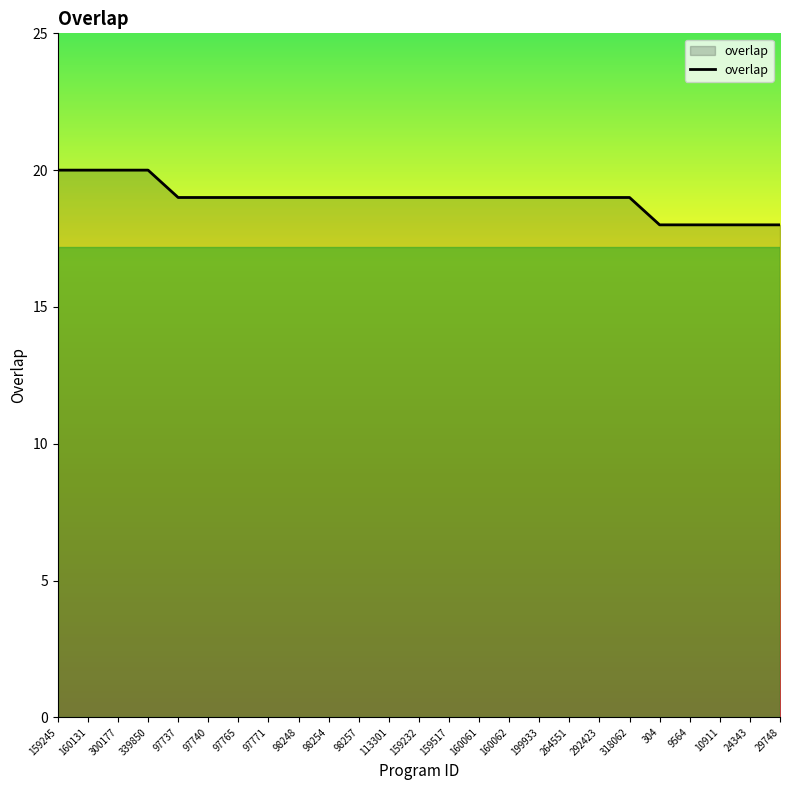

What position from the left is 97740?

6